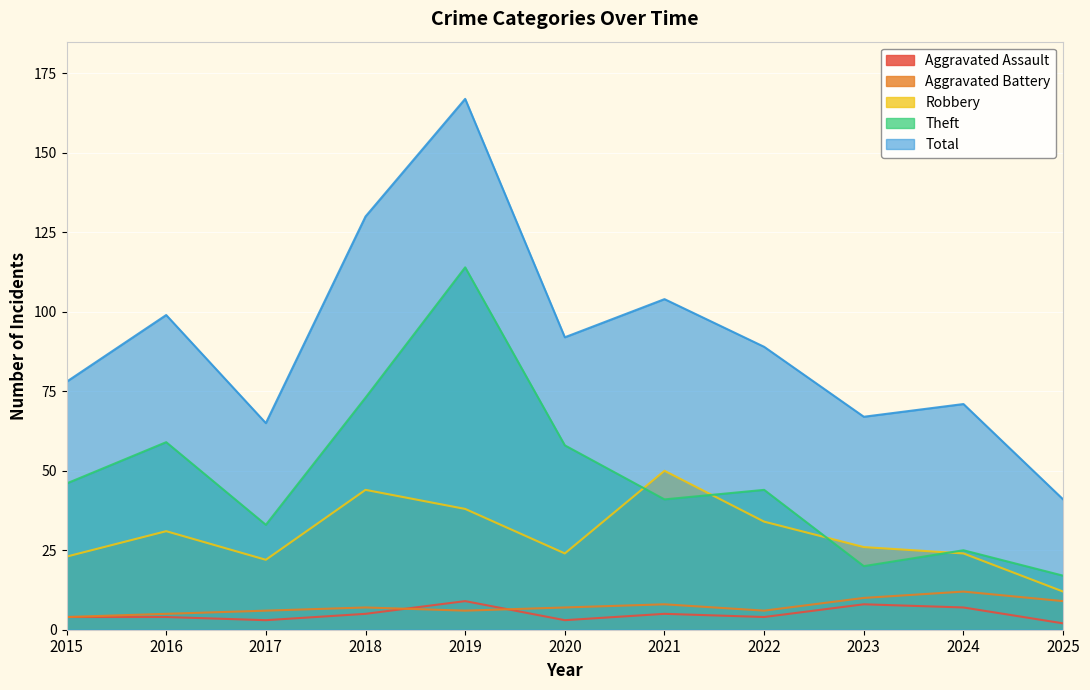

At which category is the sum across all series the highest?

2019